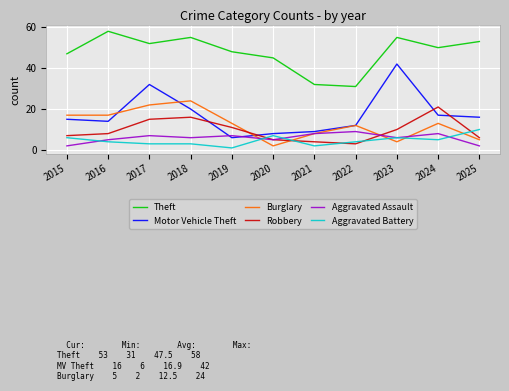

True or false: Robbery and Theft intersect in this chart.

False